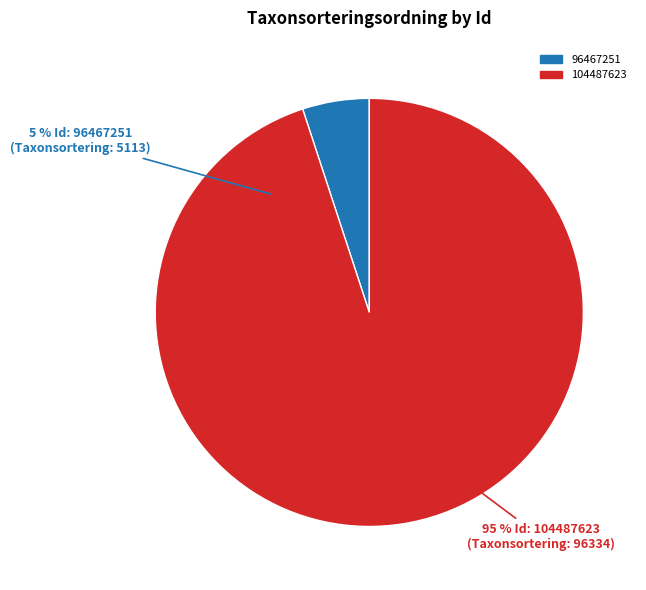

To the nearest percent, what is the difference between the largest and smallest slice percentages?

90%